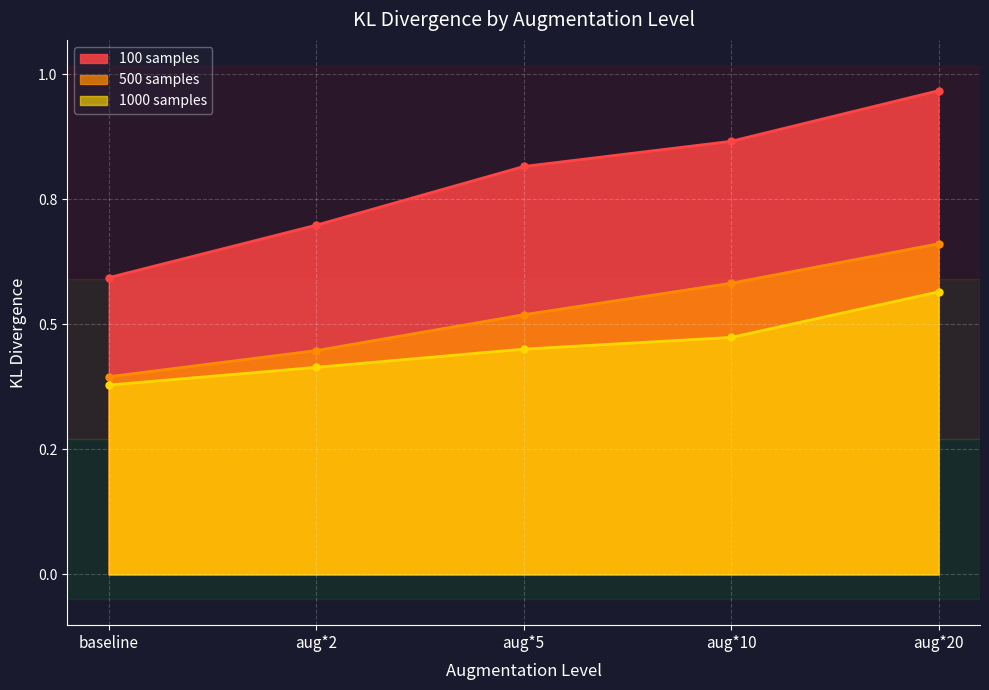

Rank the categories by 1000 samples value from highest to lowest.

aug*20, aug*10, aug*5, aug*2, baseline